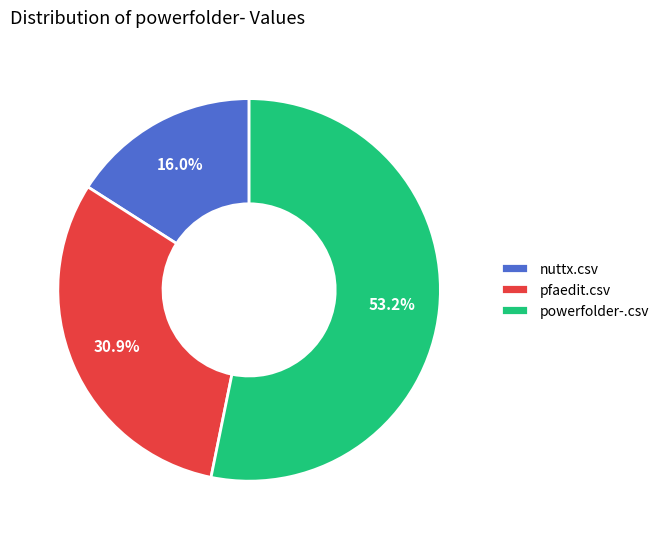

What is the ratio of the value at pfaedit.csv to the value at powerfolder-.csv?

0.6